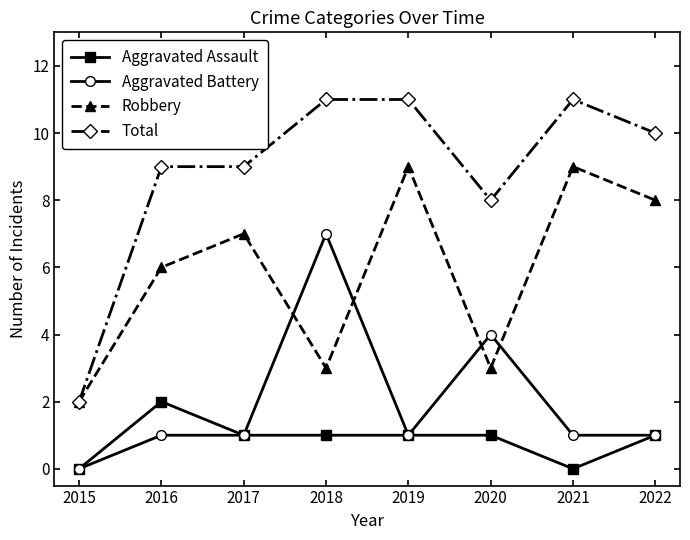

At which label does Total first exceed 10?

2018